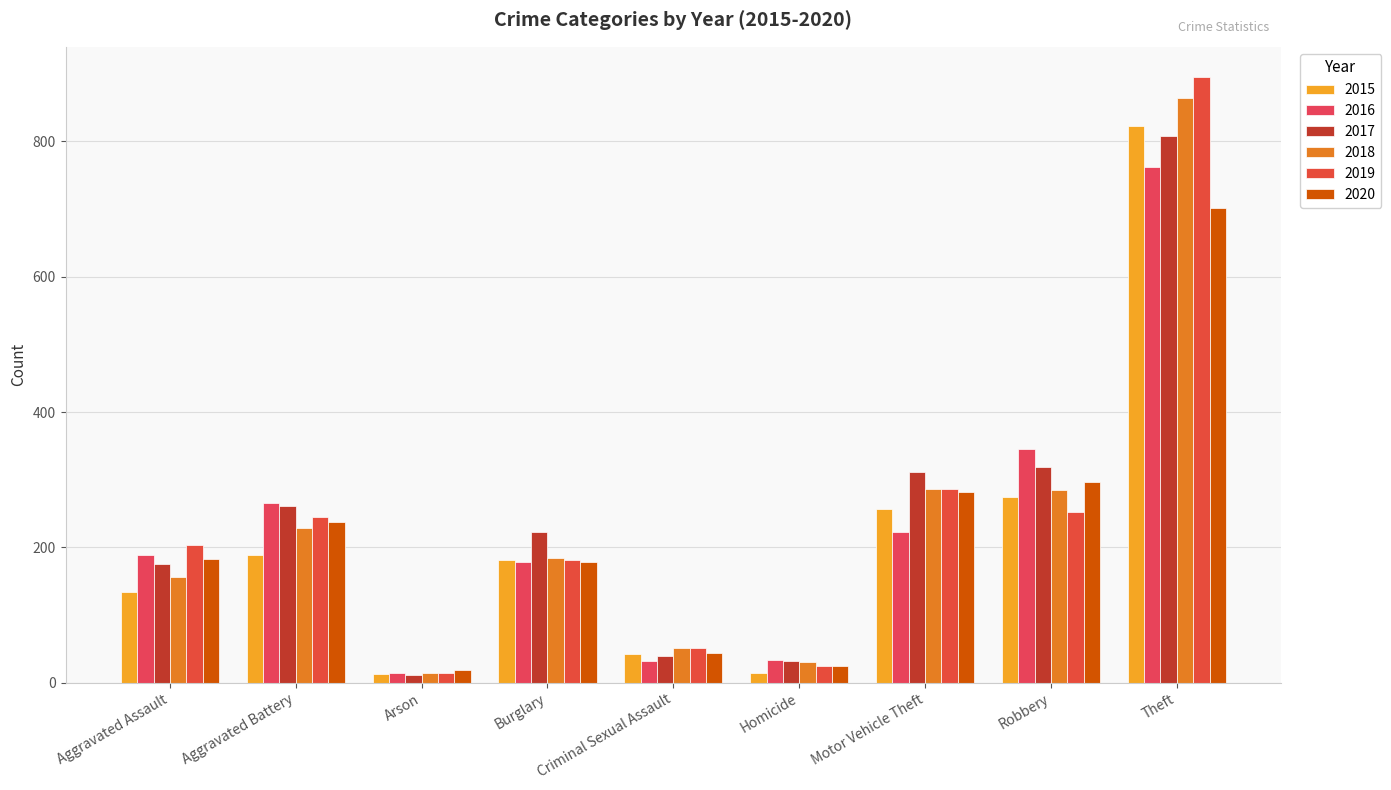

Are the bars grouped side by side (vs. stacked)?

Yes